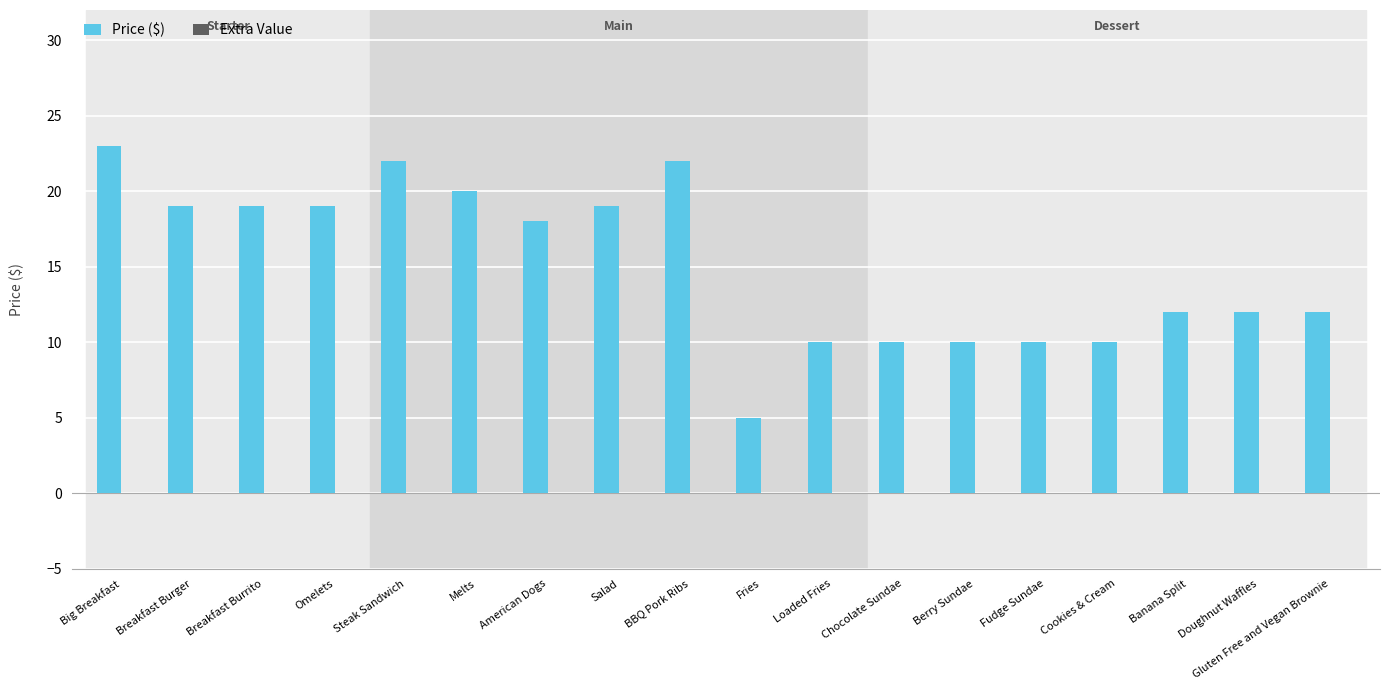

What is the label of the 10th bar from the left?

Fries